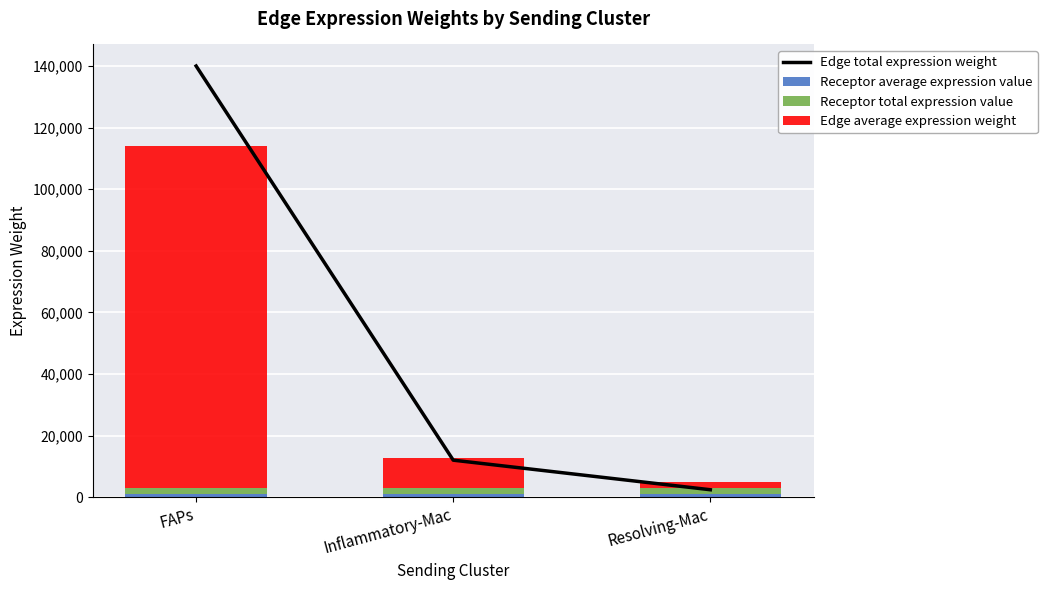

The value of Receptor average expression value at FAPs is 1461.4. True or false?

False